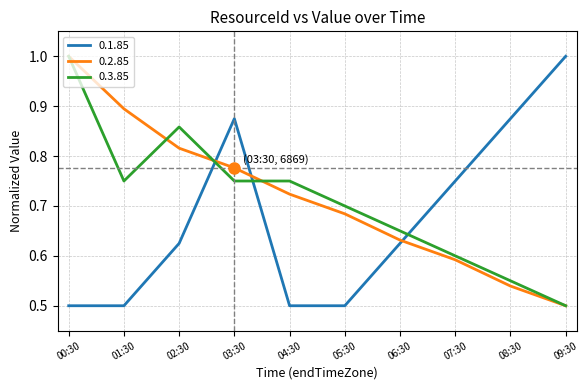

True or false: 0.3.85 and 0.2.85 intersect in this chart.

True